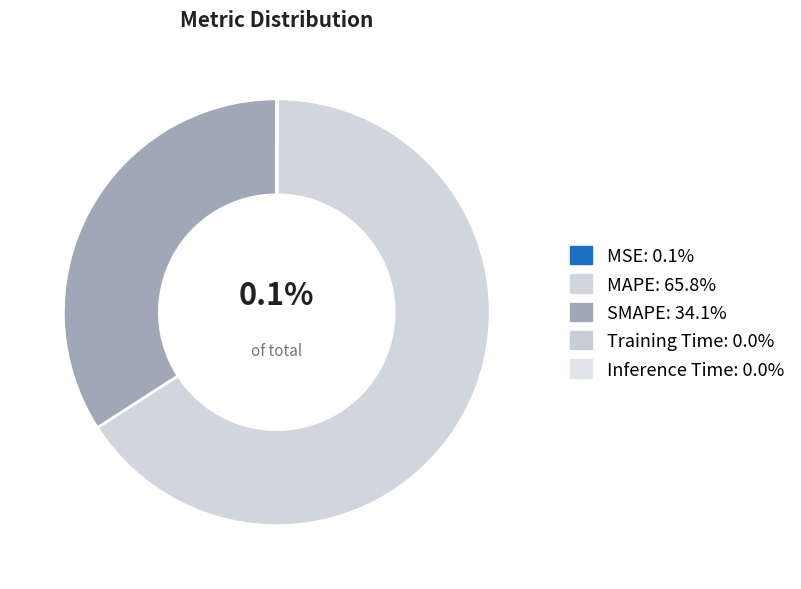

True or false: MAPE accounts for 66% of the total.

True